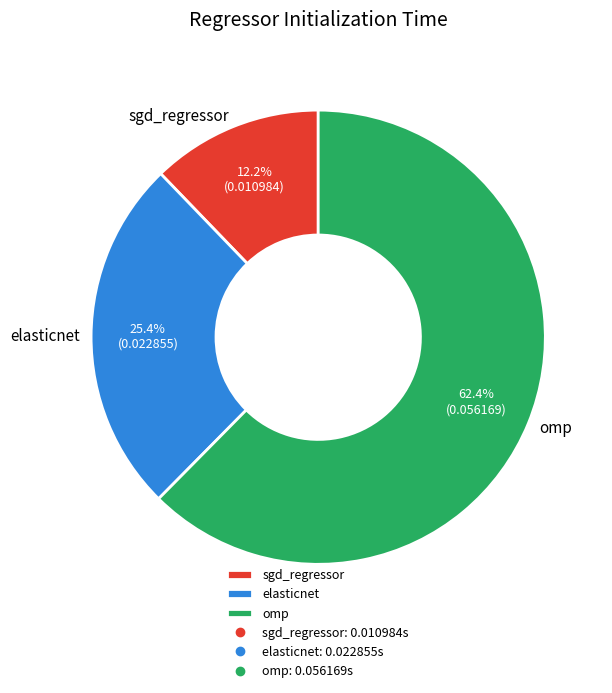

How many segments does this pie chart have?

3